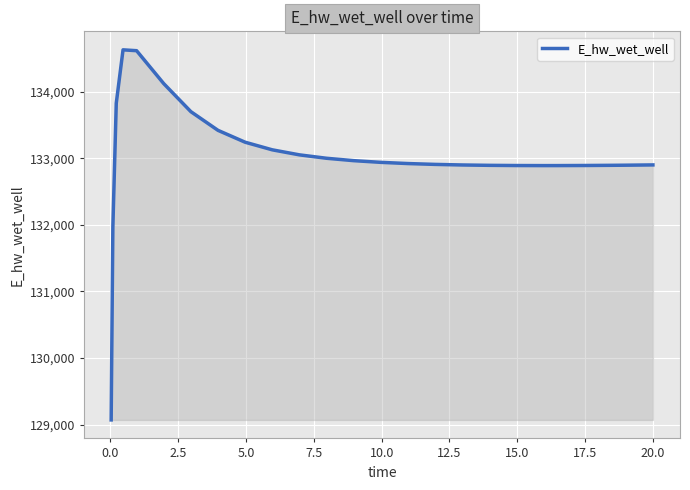

How many lines are shown in the chart?

1